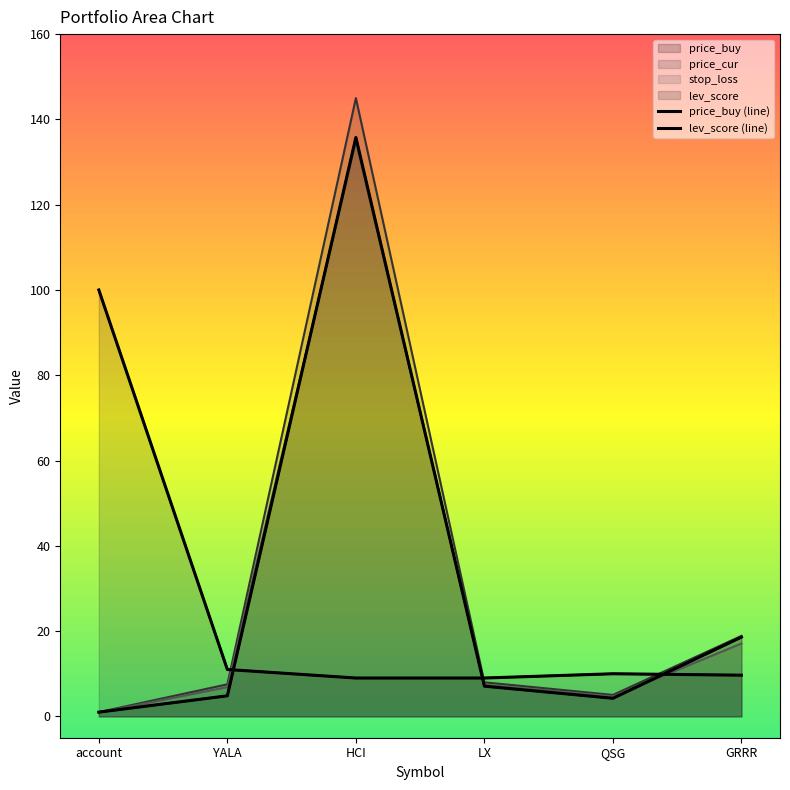

Which has a higher value, HCI or account?

HCI